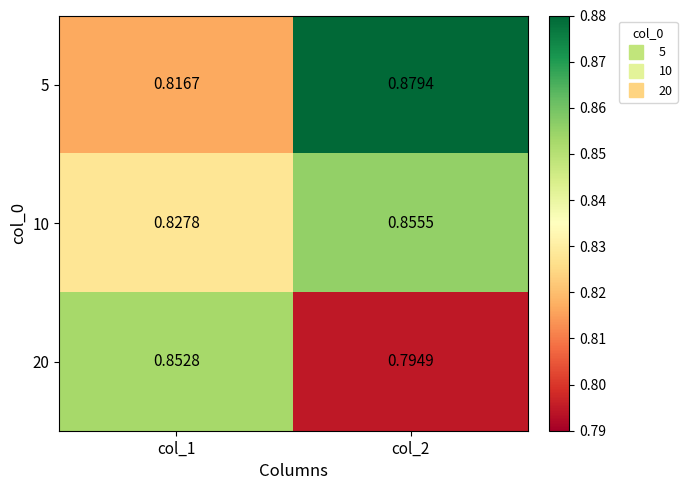

What is the total value across all series at col_2?

2.5